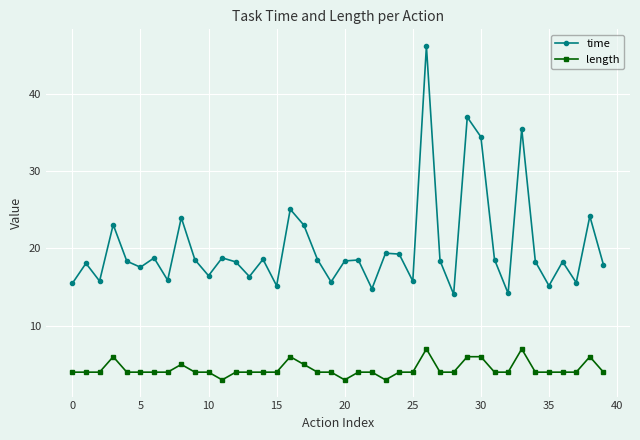

What are all the series names shown in the legend?

time, length